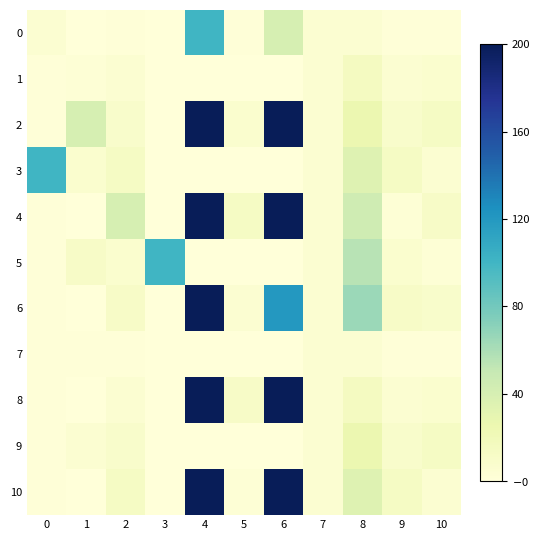

Reading left to right, list all the values displayed in this chart.

0: 0=5.0	1=0.0	2=1.0	3=0.0	4=100.0	5=1.0	6=40.0	7=5.0	8=5.0	9=1.0	10=1.0
1: 0=1.0	1=3.0	2=5.0	3=0.0	4=0.0	5=0.0	6=0.0	7=5.0	8=15.0	9=5.0	10=7.0
2: 0=1.0	1=40.0	2=9.0	3=0.0	4=300.0	5=7.0	6=440.0	7=5.0	8=25.0	9=9.0	10=13.0
3: 0=100.0	1=7.0	2=13.0	3=0.0	4=0.0	5=0.0	6=0.0	7=5.0	8=35.0	9=13.0	10=5.0
4: 0=1.0	1=0.0	2=40.0	3=0.0	4=500.0	5=13.0	6=280.0	7=5.0	8=45.0	9=3.0	10=11.0
5: 0=1.0	1=11.0	2=7.0	3=100.0	4=0.0	5=0.0	6=0.0	7=5.0	8=55.0	9=7.0	10=3.0
6: 0=1.0	1=0.0	2=11.0	3=0.0	4=700.0	5=5.0	6=120.0	7=5.0	8=65.0	9=11.0	10=9.0
7: 0=1.0	1=1.0	2=1.0	3=0.0	4=0.0	5=0.0	6=0.0	7=5.0	8=5.0	9=1.0	10=1.0
8: 0=1.0	1=0.0	2=5.0	3=0.0	4=900.0	5=11.0	6=520.0	7=5.0	8=15.0	9=5.0	10=7.0
9: 0=1.0	1=5.0	2=9.0	3=0.0	4=0.0	5=0.0	6=0.0	7=5.0	8=25.0	9=9.0	10=13.0
10: 0=1.0	1=0.0	2=13.0	3=0.0	4=1100.0	5=3.0	6=360.0	7=5.0	8=35.0	9=13.0	10=5.0